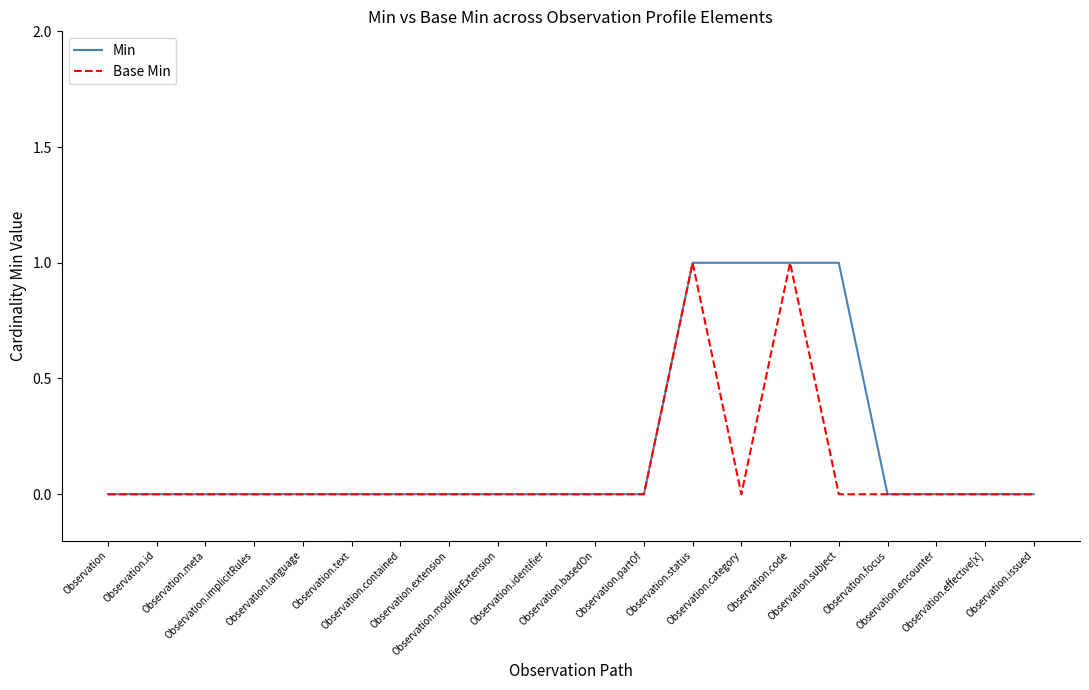

The value of Base Min at Observation.contained is 0. True or false?

True